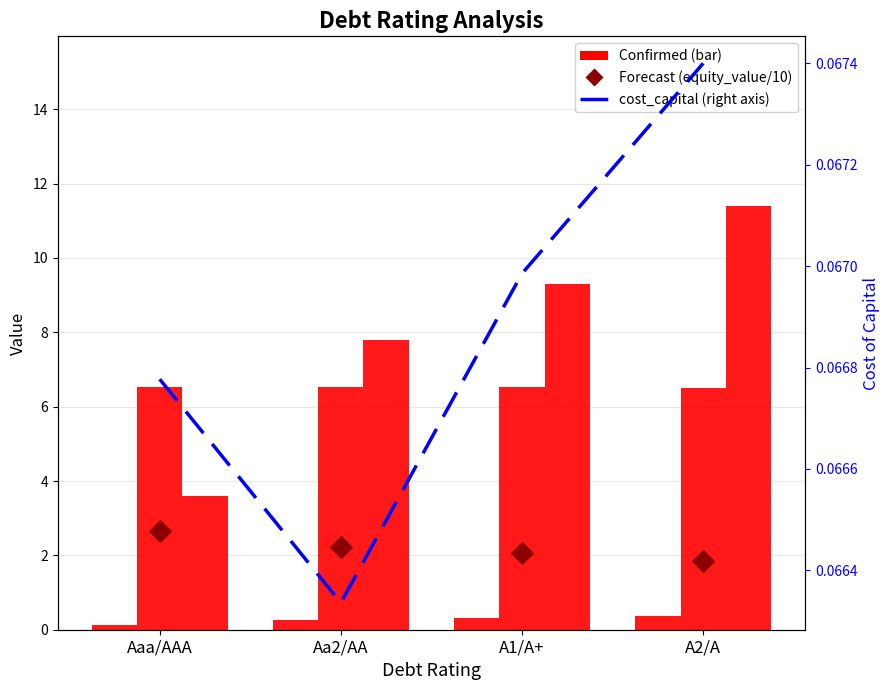

At how many categories does at least one series exceed 0?

4